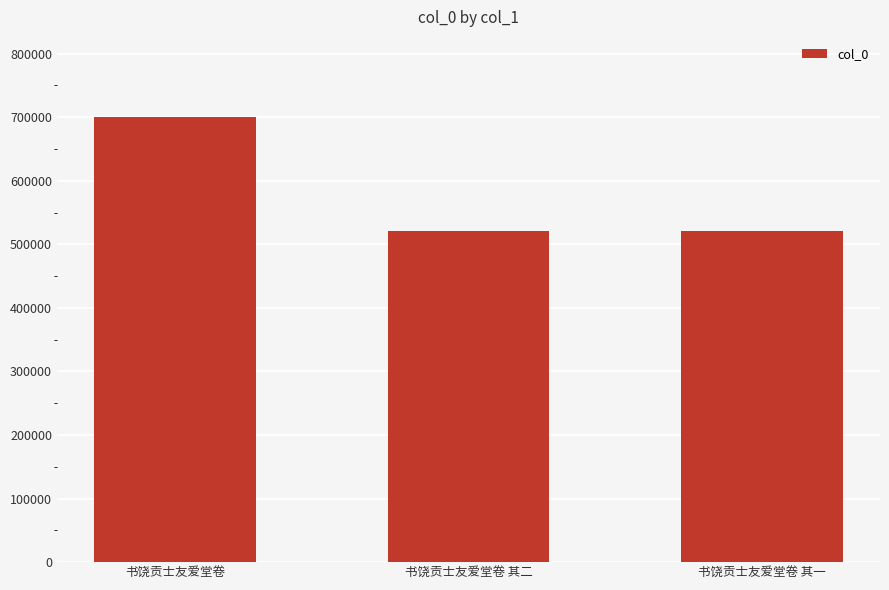

Does the chart contain any negative values?

No